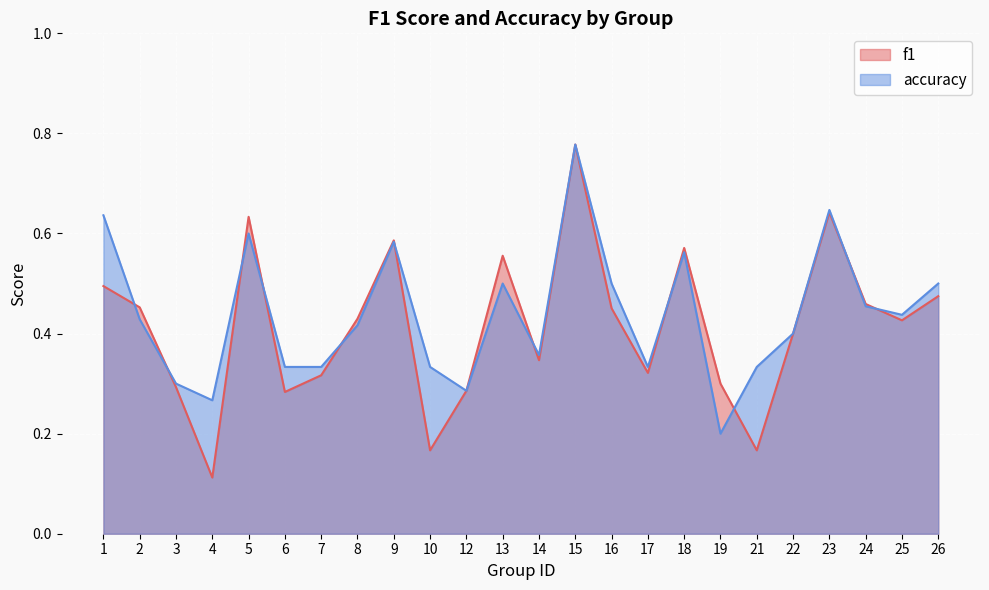

At how many categories does at least one series exceed 0?

24